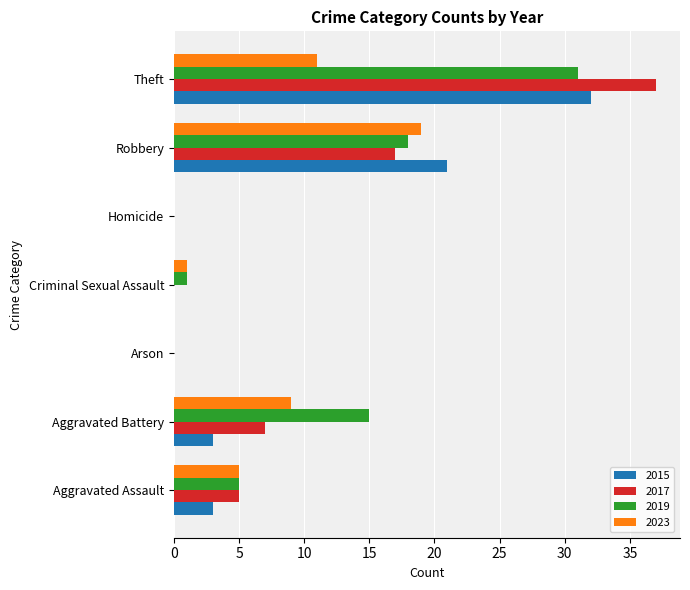

What is the sum of the 2019 values at Robbery and Aggravated Battery?

33